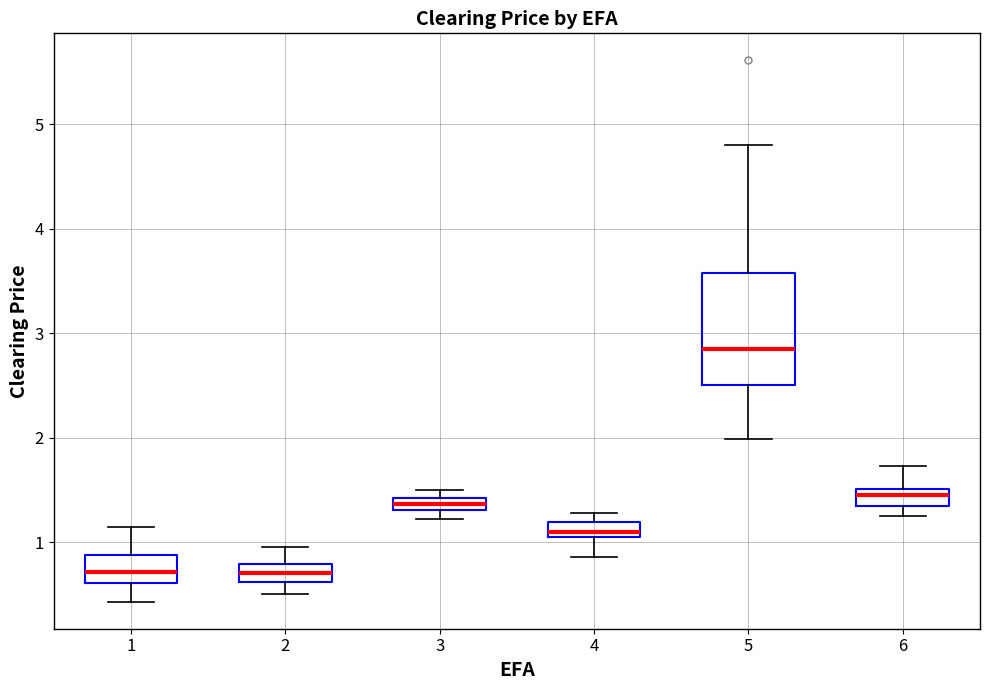

Comparing the boxes themselves (not the whiskers), which one is the tallest?

5